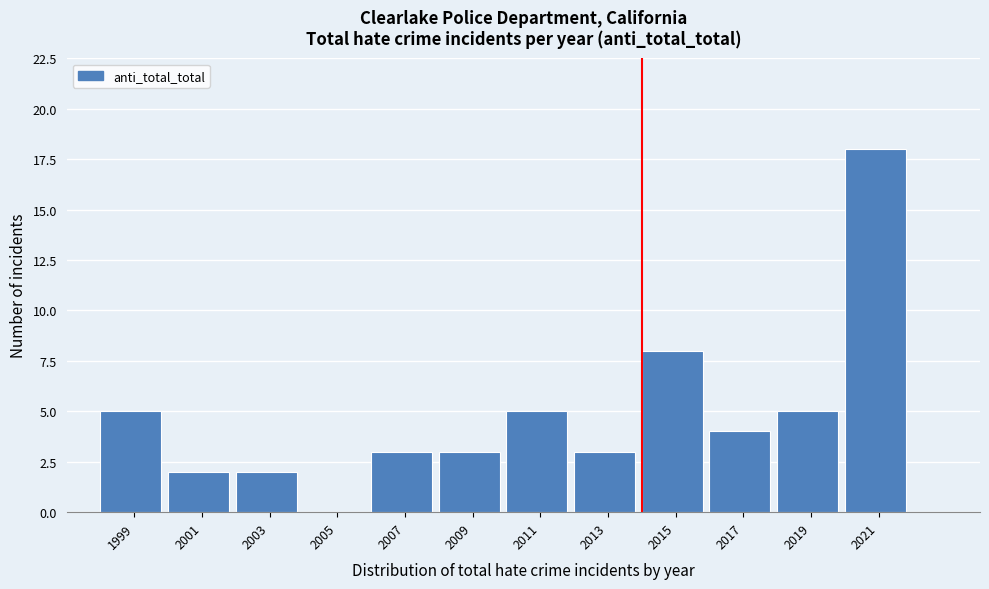

Reading right to left, extract all data points from this chart.

2021=18	2019=5	2017=4	2015=8	2013=3	2011=5	2009=3	2007=3	2005=0	2003=2	2001=2	1999=5